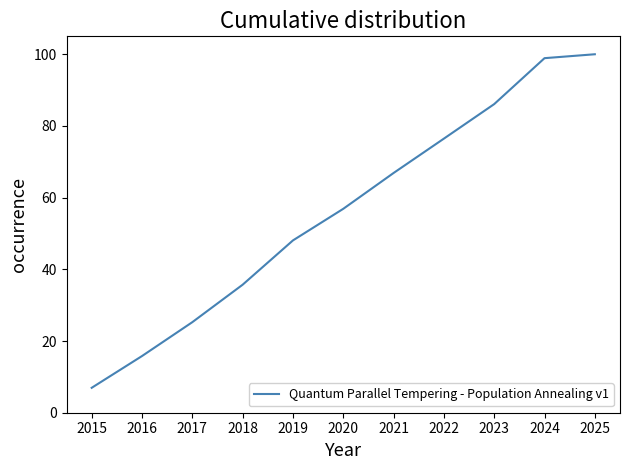

At which label is the value closest to 53?

2020